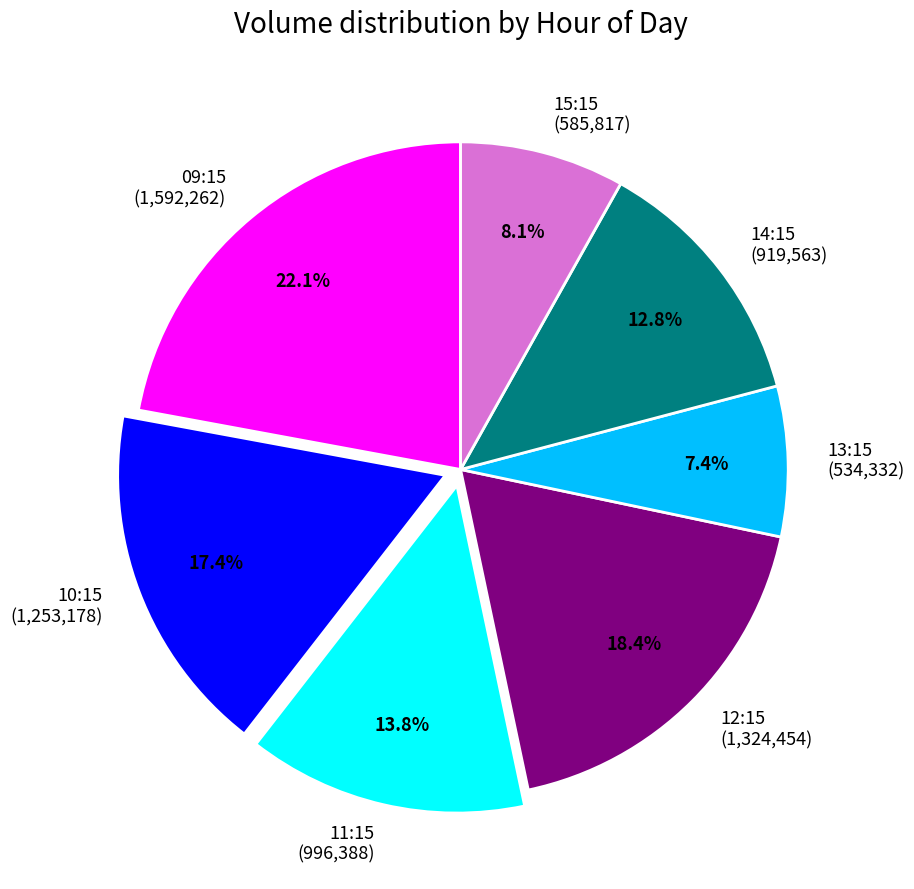

How many slices are in this pie chart?

7